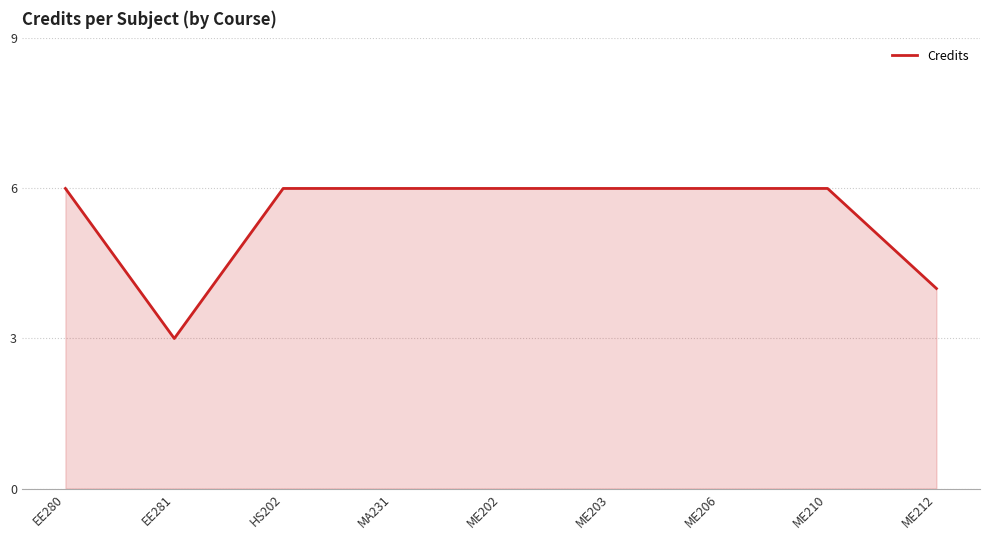

At which category does the data reach its first local valley?

EE281